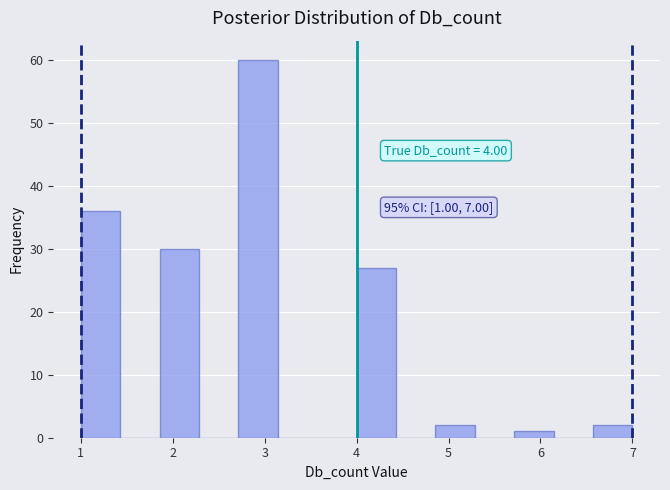

Over which range of the x-axis is the bar tallest?

2.7 to 3.1